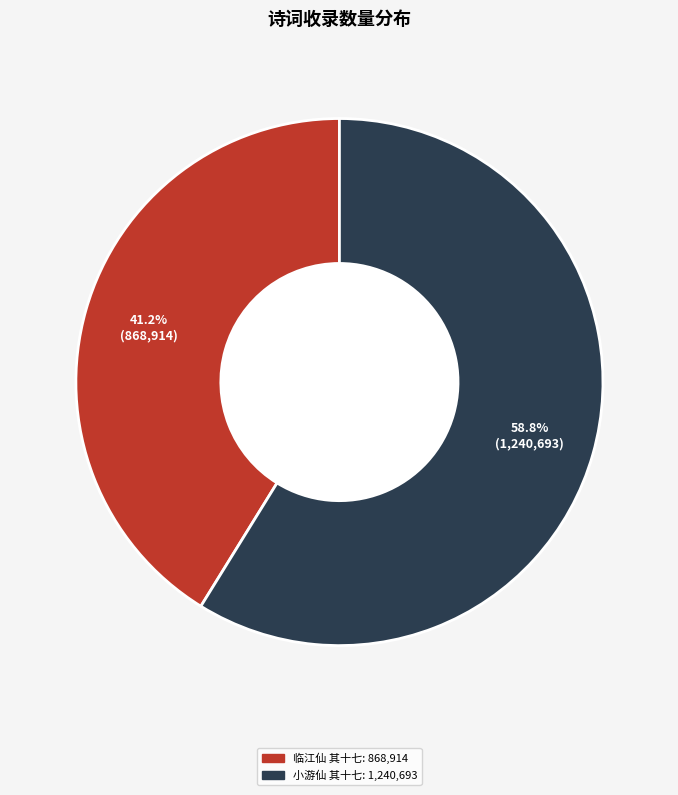

Is there any slice that represents more than half of the pie?

Yes